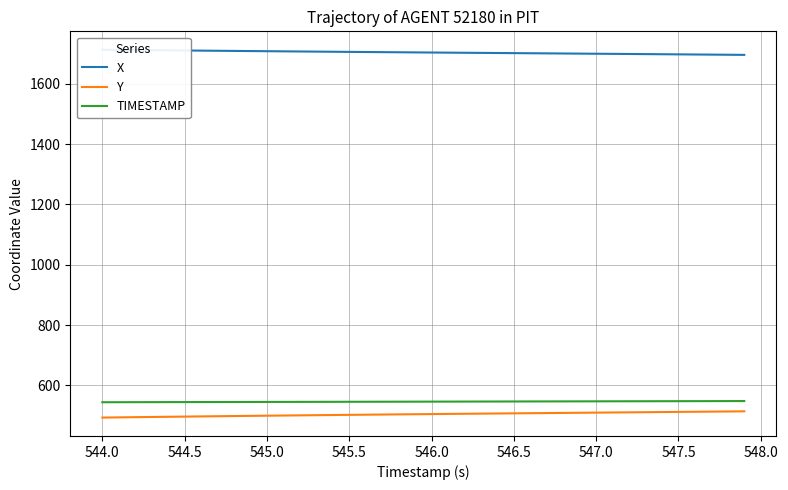

True or false: Y and TIMESTAMP intersect in this chart.

False